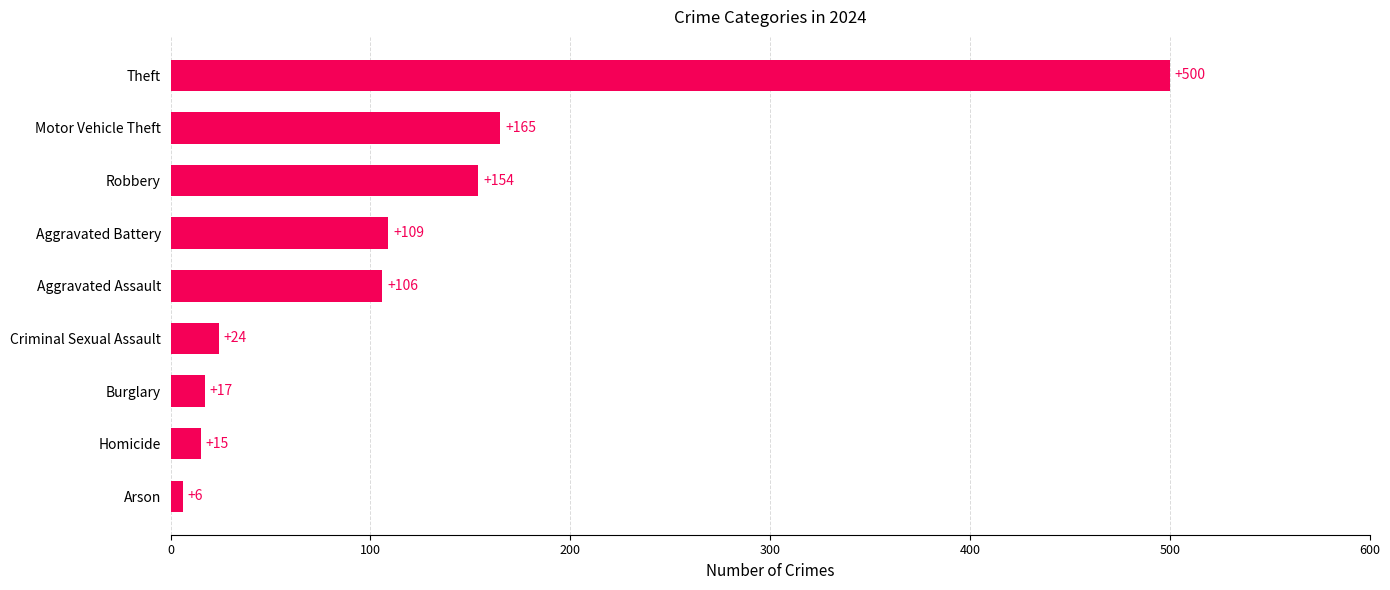

The chart shows a value of 106 at Aggravated Assault. True or false?

True